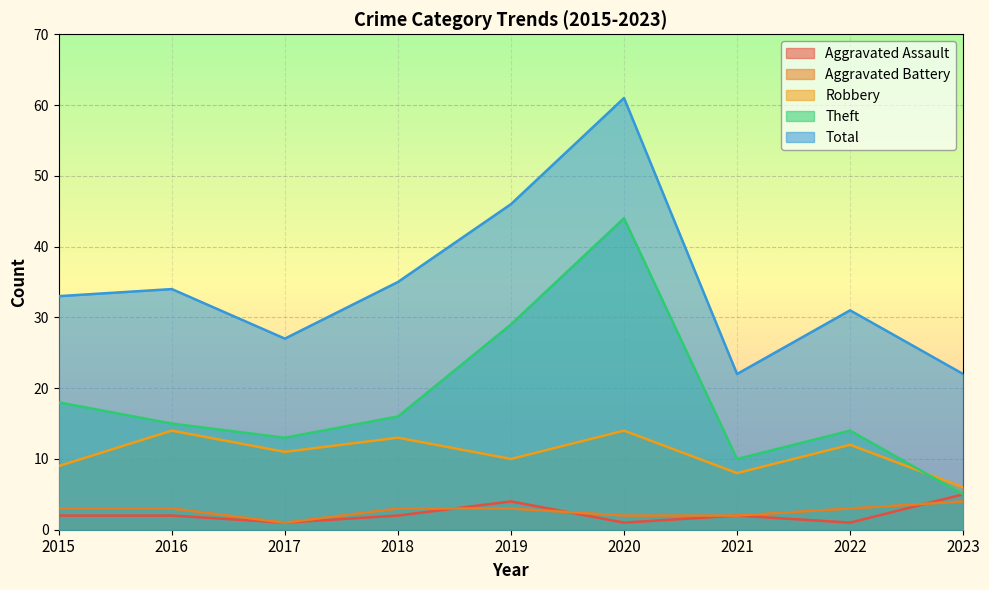

At how many categories does at least one series exceed 10?

9